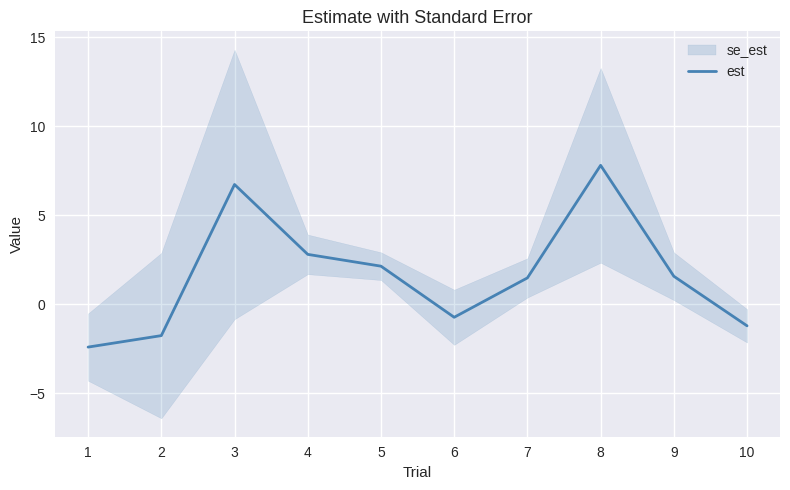

How many data points are above 1?

6